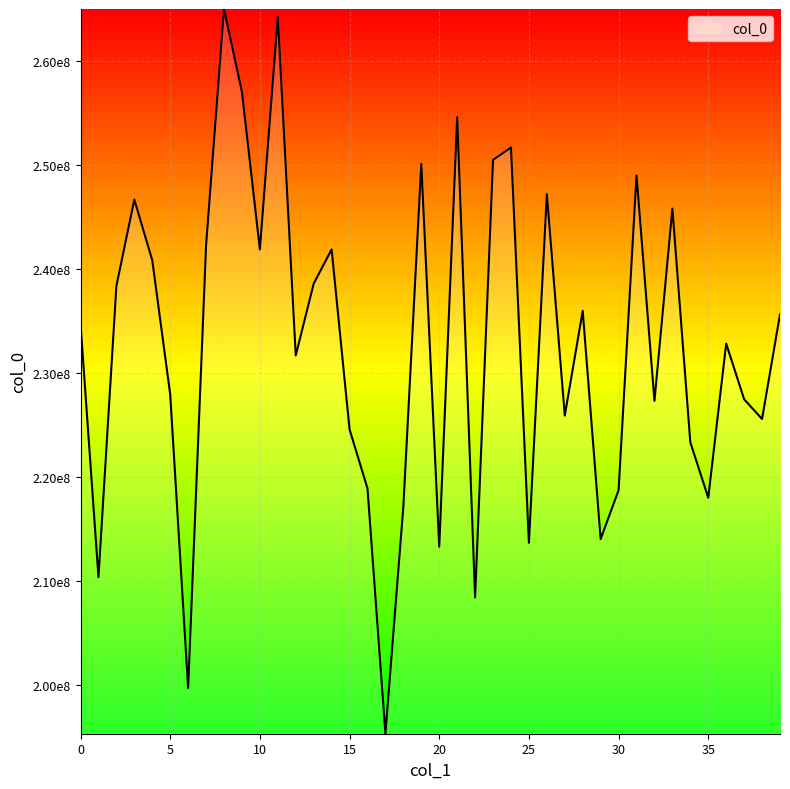

At which category does the data reach its first local valley?

1